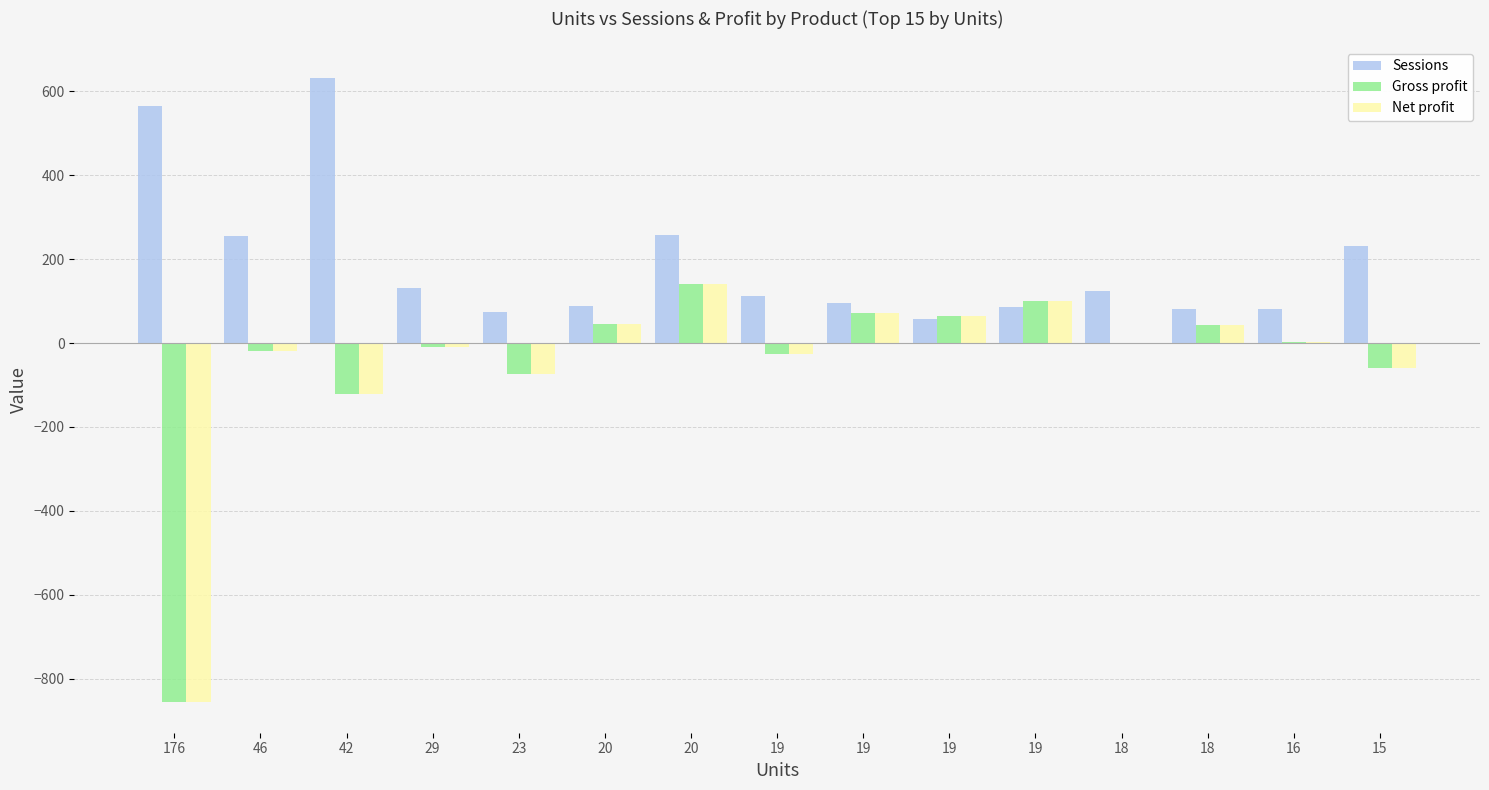

At which category does the chart reach its peak across all series?

42